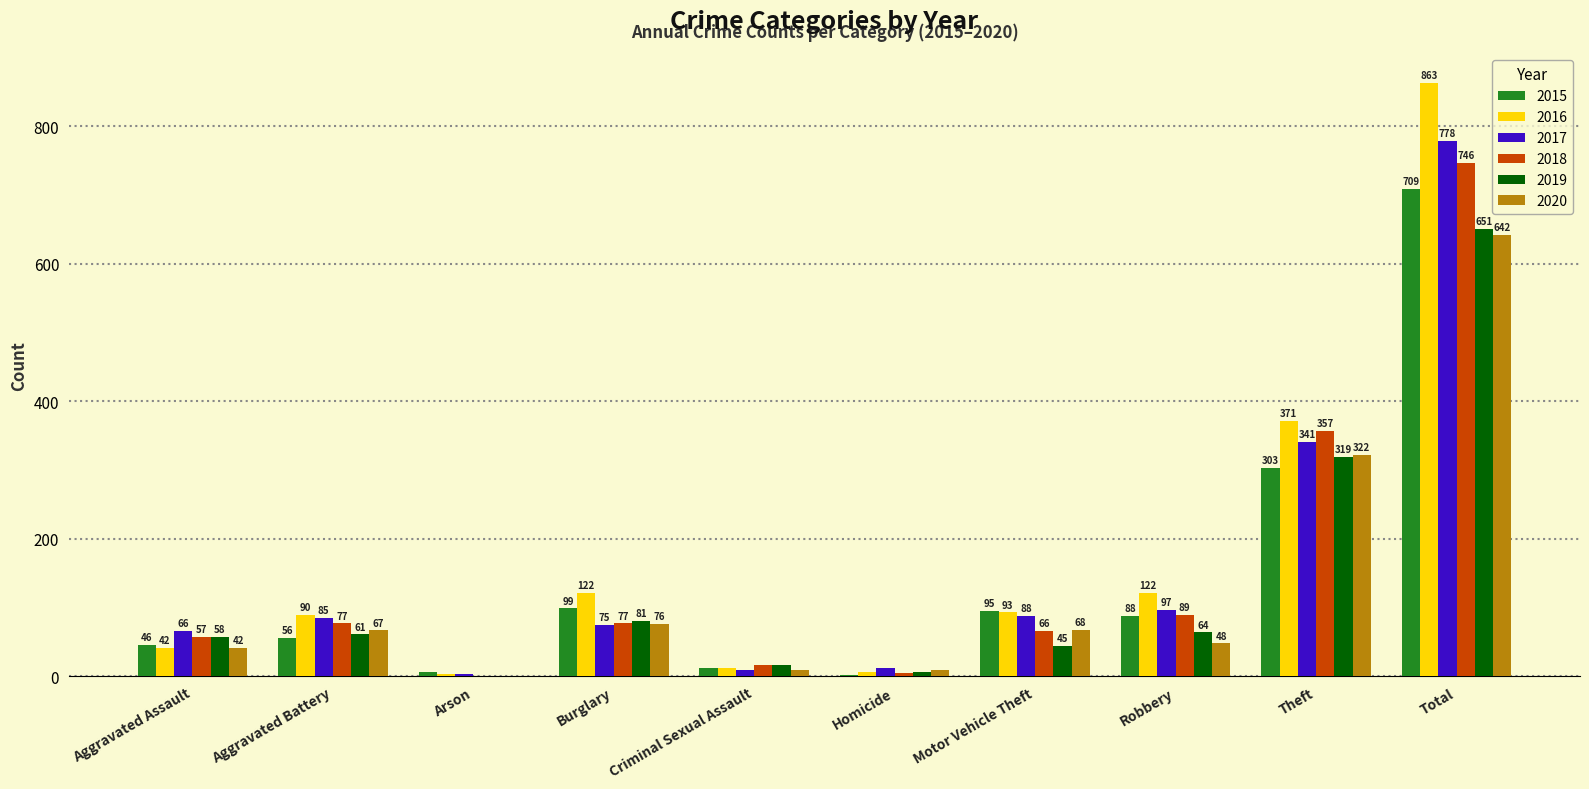

What is the approximate value of 2019 at Aggravated Battery?

61